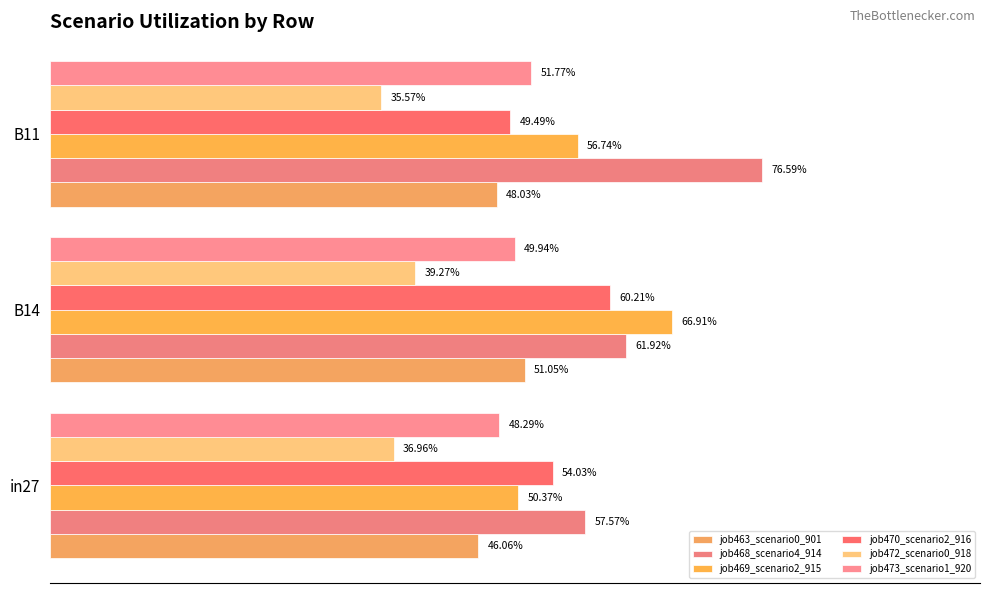

Reading left to right, list all the values displayed in this chart.

job463_scenario0_901: 0.5	0.5	0.5
job468_scenario4_914: 0.6	0.6	0.8
job469_scenario2_915: 0.5	0.7	0.6
job470_scenario2_916: 0.5	0.6	0.5
job472_scenario0_918: 0.4	0.4	0.4
job473_scenario1_920: 0.5	0.5	0.5